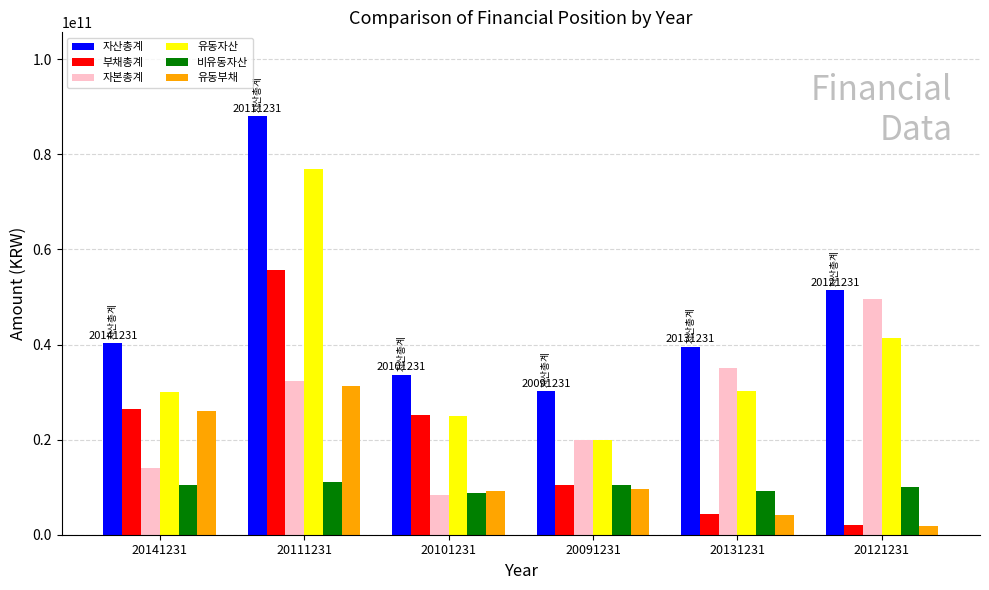

The value of 자본총계 at 20111231 is 32394714129. True or false?

True